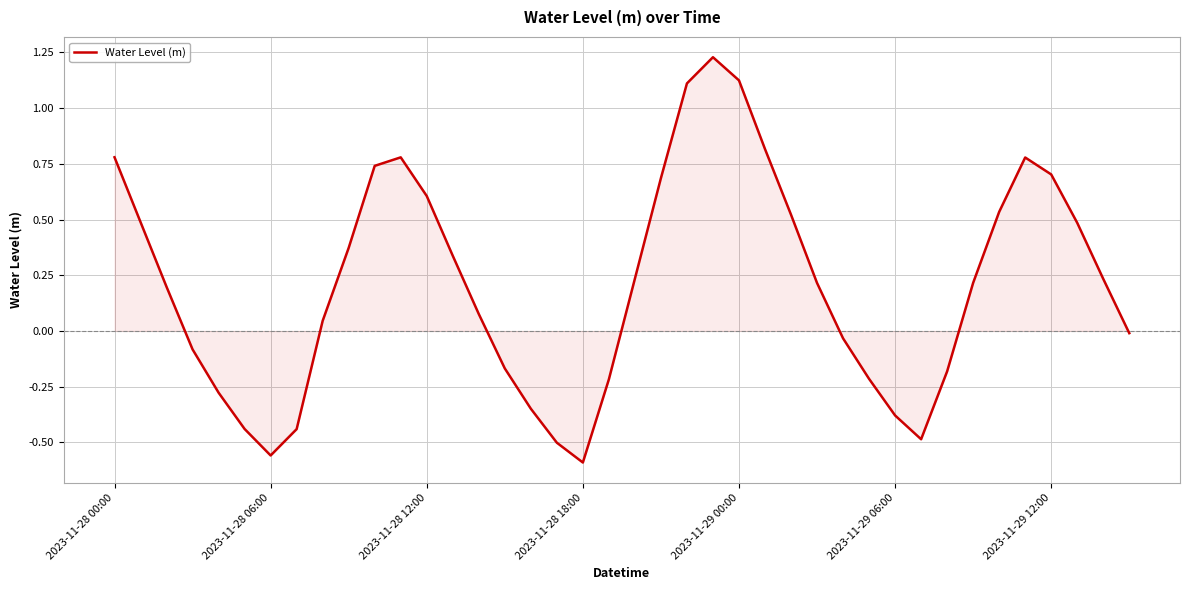

What is the difference between the maximum and minimum values?

1.8